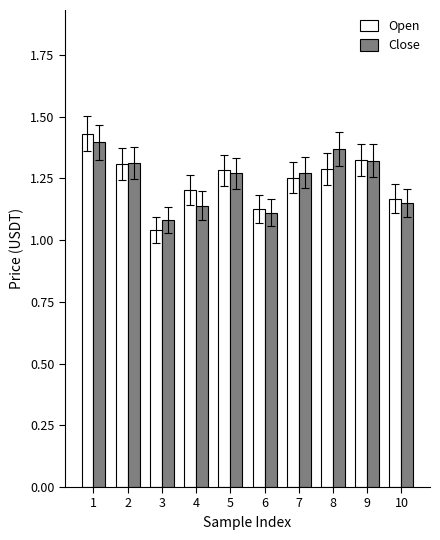

Is the value of Open at 7 greater than the value of Close at 1?

No